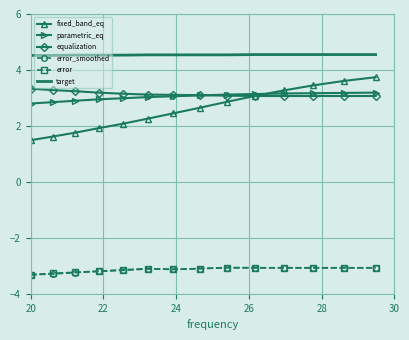

Which series has the largest range (max minus min)?

fixed_band_eq